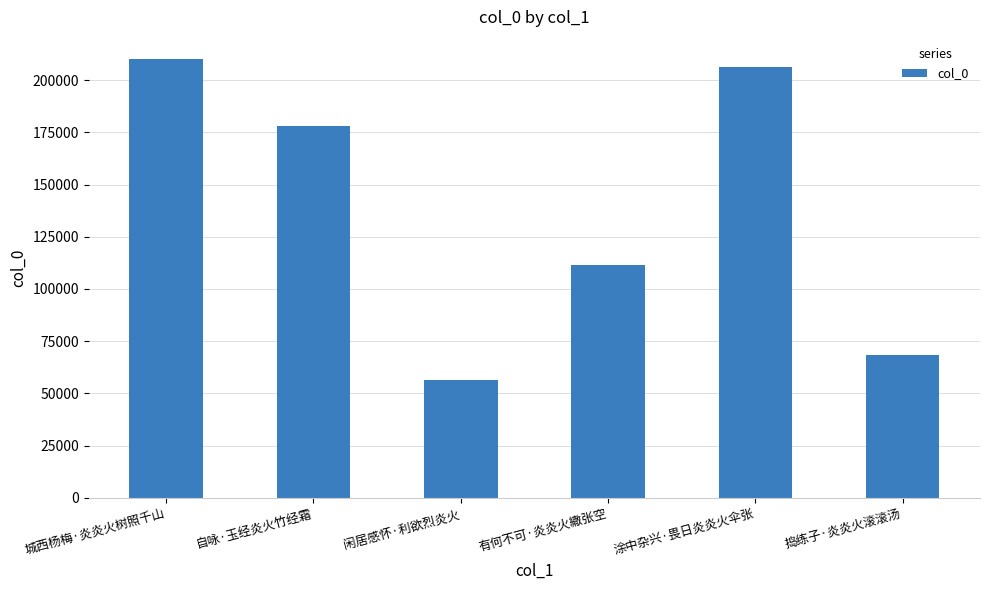

What is the sum of all values?

831125